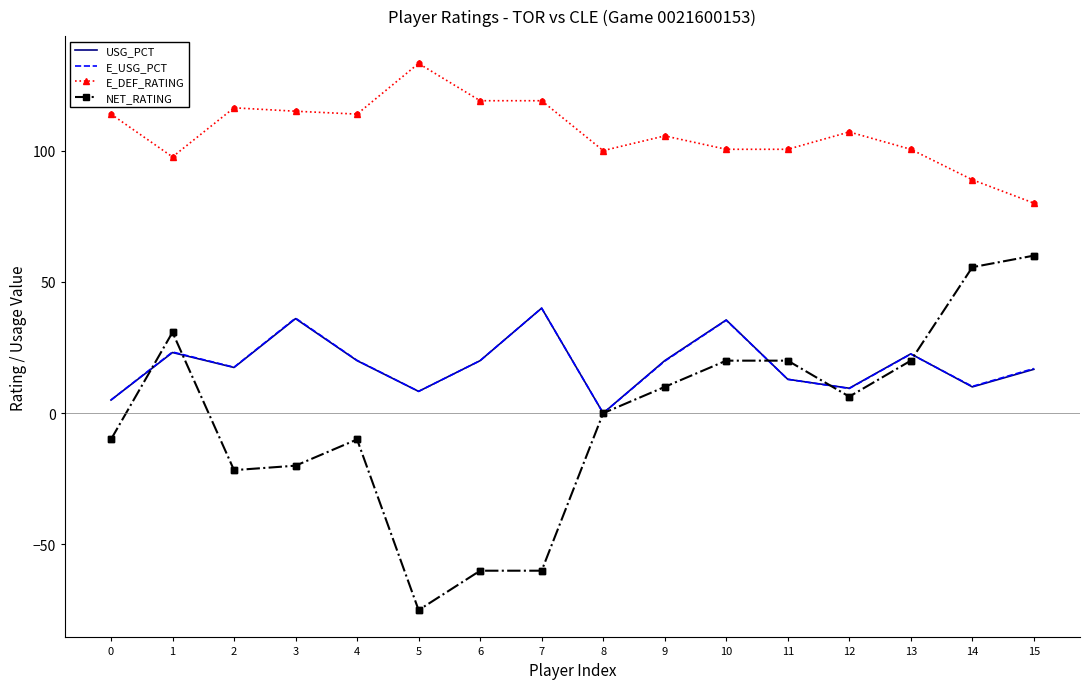

At how many categories does at least one series exceed 6?

16